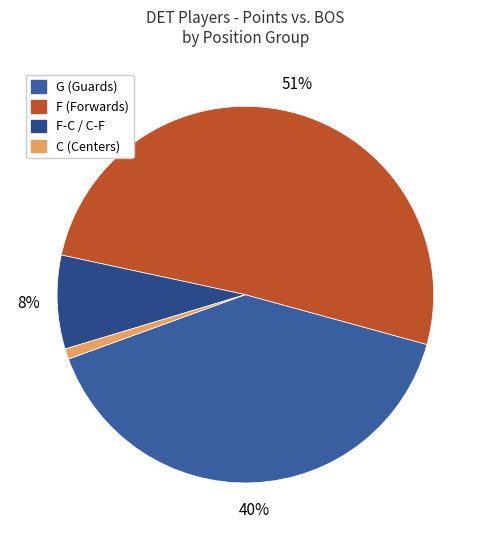

Is there any slice that represents more than half of the pie?

Yes